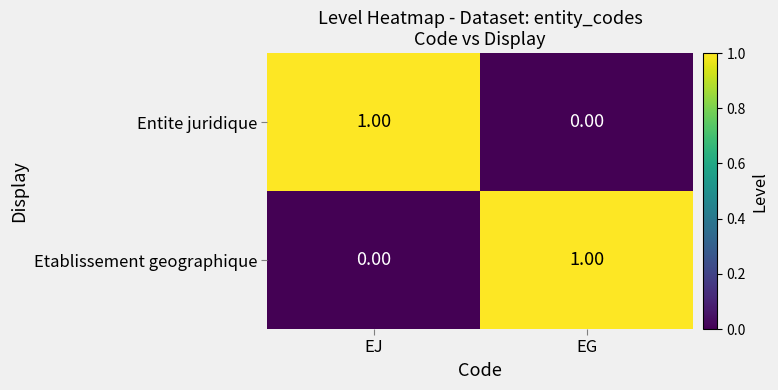

How many series are shown in this chart?

2